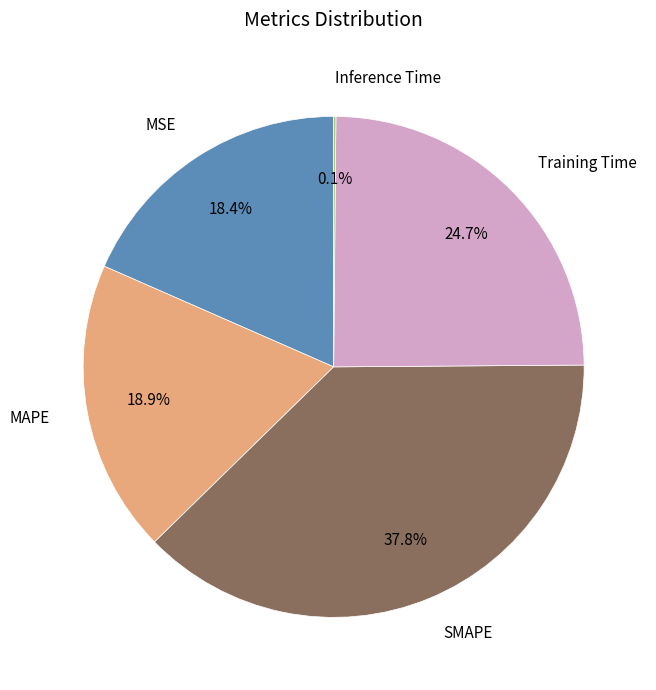

Between MSE and Training Time, which is larger?

Training Time